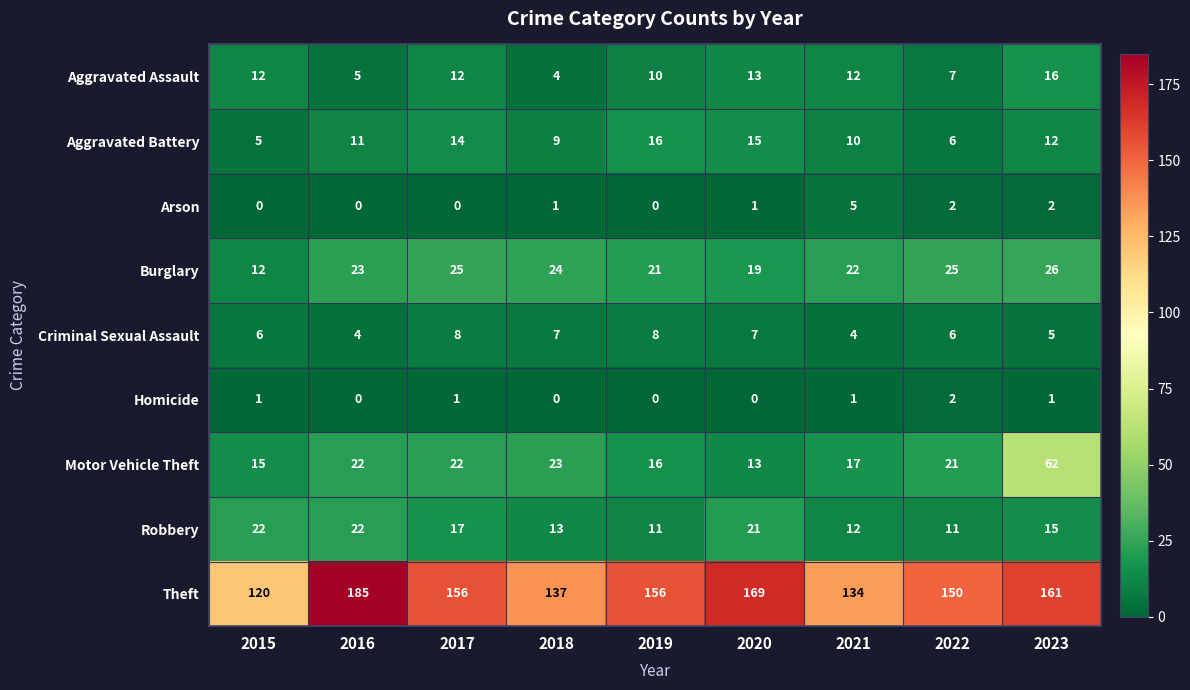

Rank the series at 2023 from lowest to highest value.

Homicide, Arson, Criminal Sexual Assault, Aggravated Battery, Robbery, Aggravated Assault, Burglary, Motor Vehicle Theft, Theft